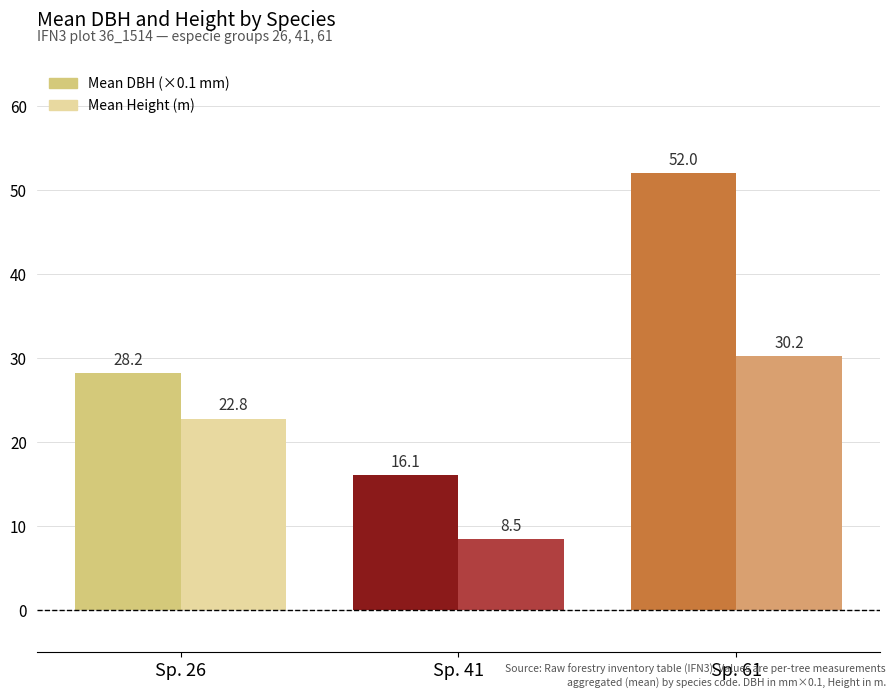

What is the smallest value displayed?

8.5